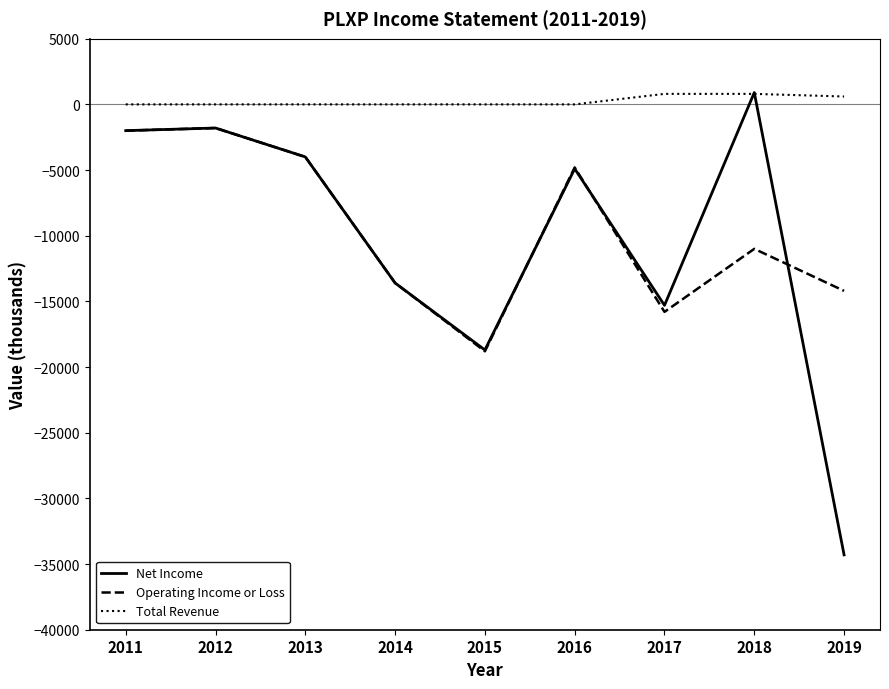

At which label is Operating Income or Loss closest to -10300?

2018